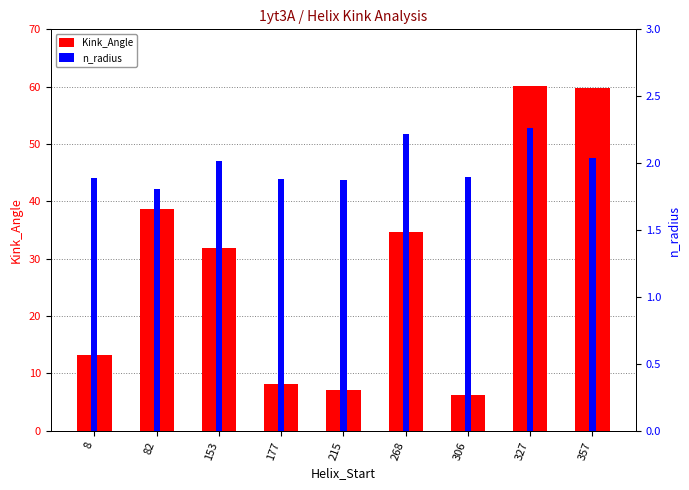

List the labels in order of n_radius value, smallest first.

82, 215, 177, 8, 306, 153, 357, 268, 327